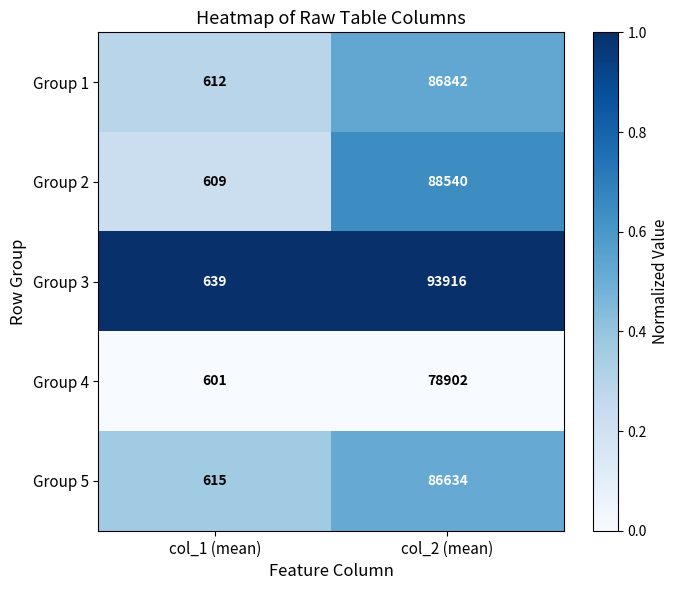

What is the average value of the Group 1 series?

43727